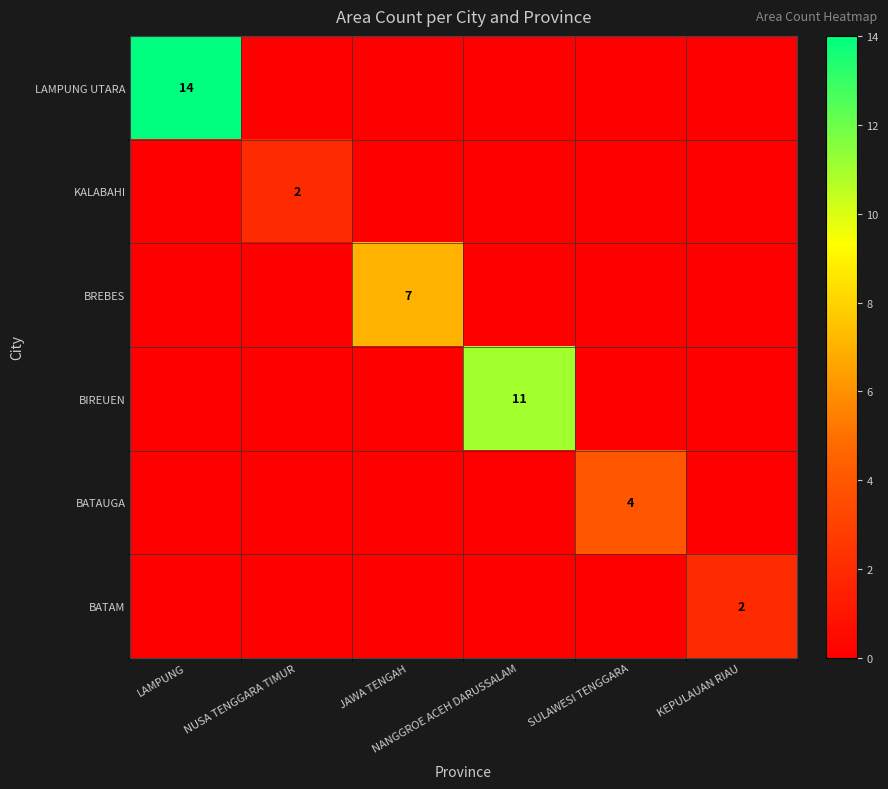

Which series has the largest range (max minus min)?

LAMPUNG UTARA